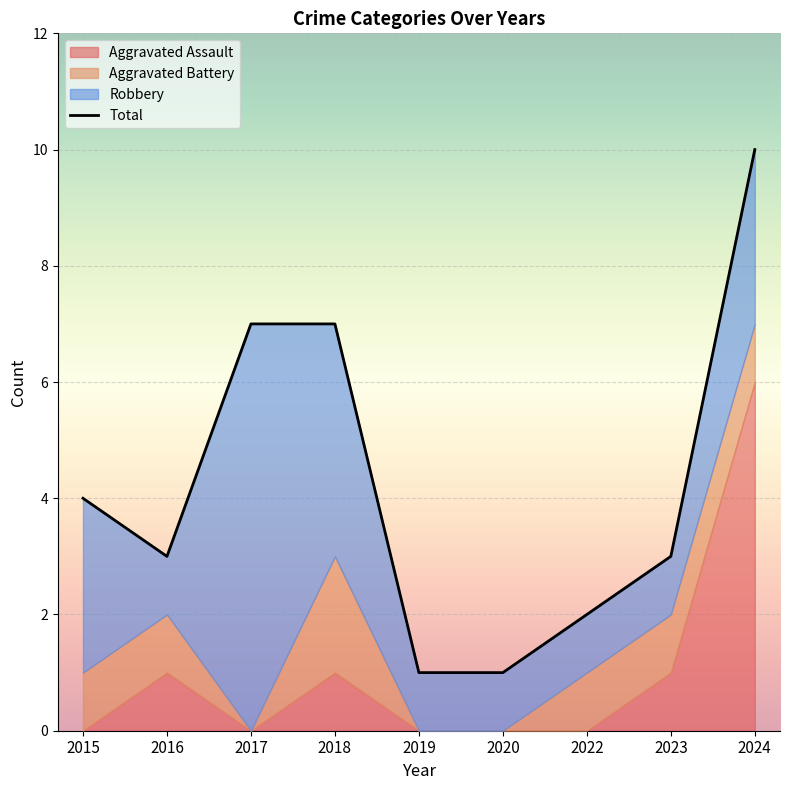

What is the difference between the highest and lowest values at 2024?

9